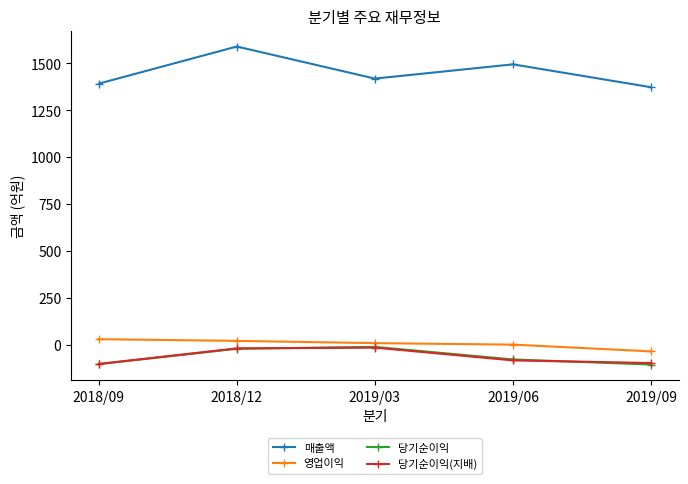

Which category has the lowest value in the 매출액 series?

2019/09